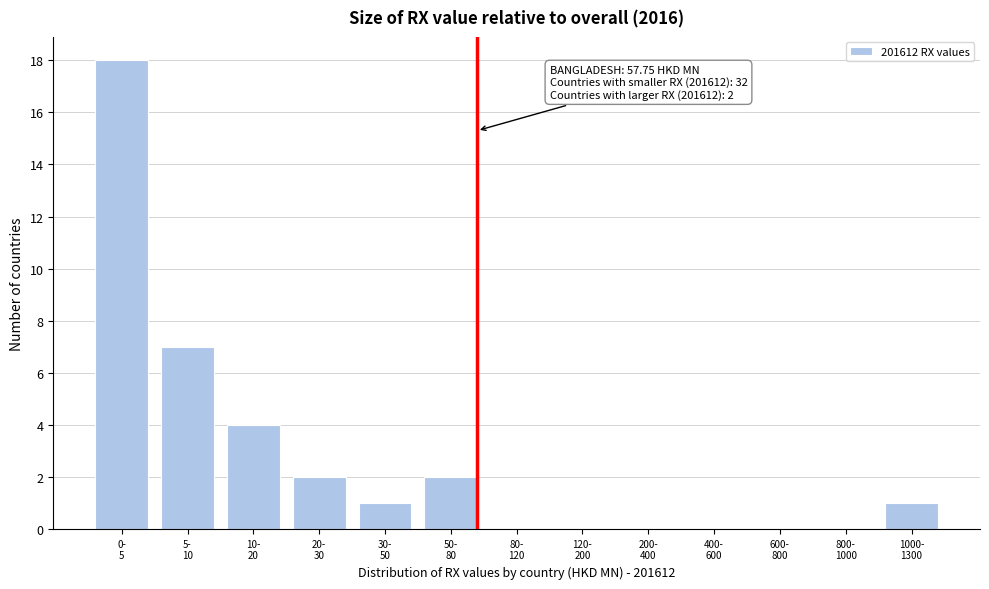

What is the sum of all values?

35